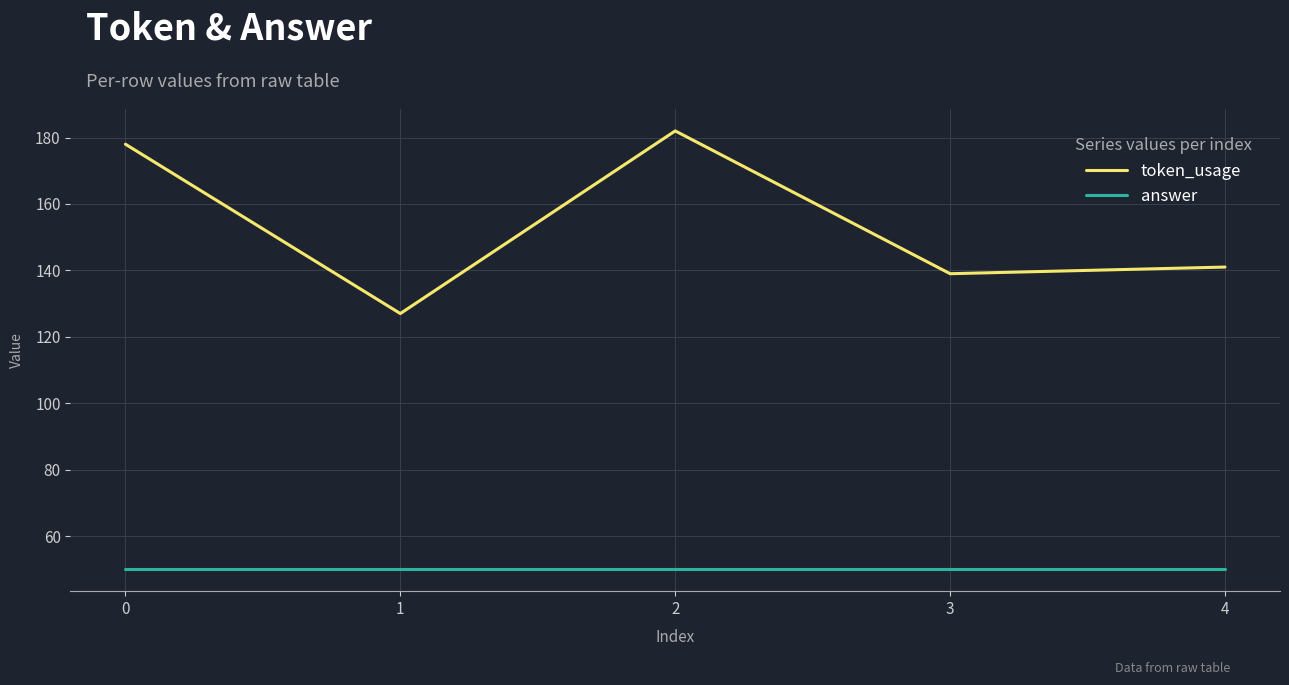

Does the chart have visible grid lines?

Yes